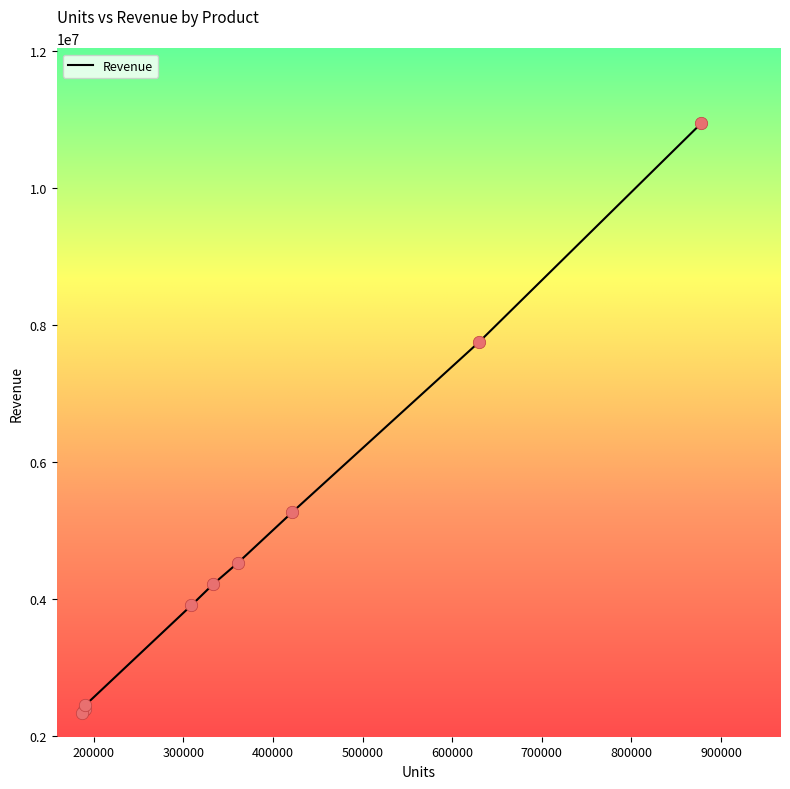

What is the greatest value displayed?

10943622